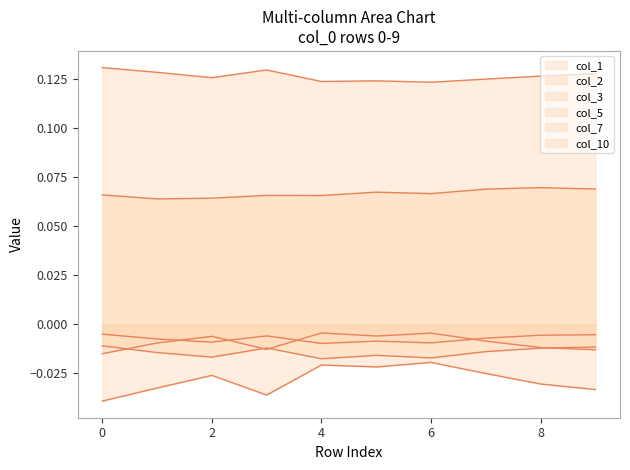

Rank the series at 0 from highest to lowest value.

col_2, col_1, col_7, col_10, col_3, col_5